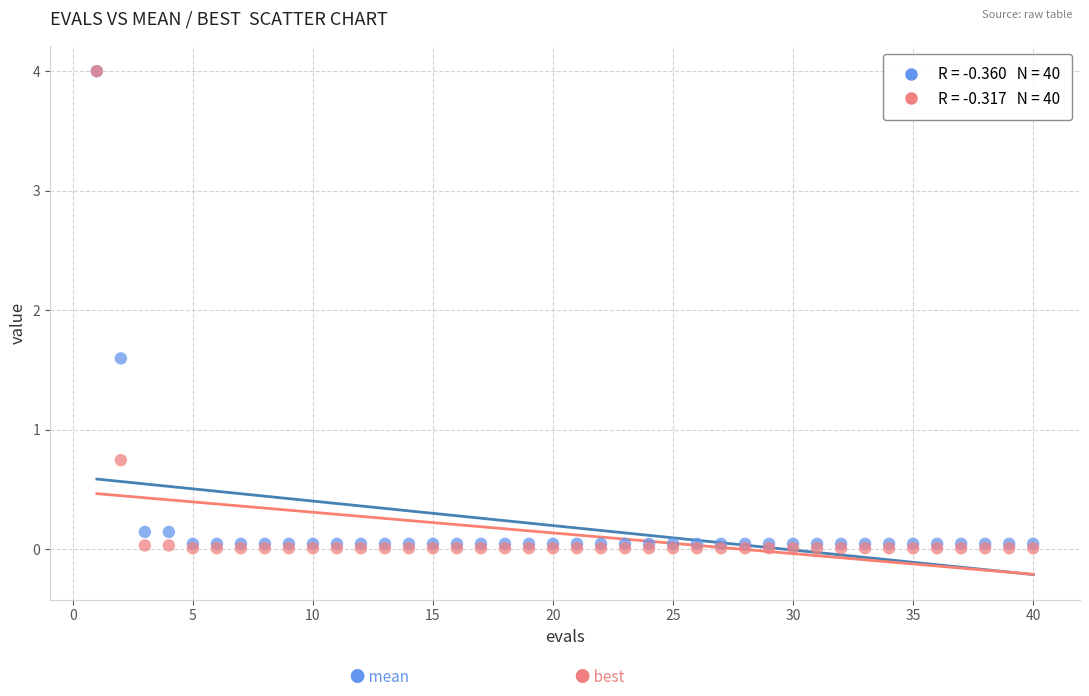

Across all series, what Y value is closest to 2?

1.6